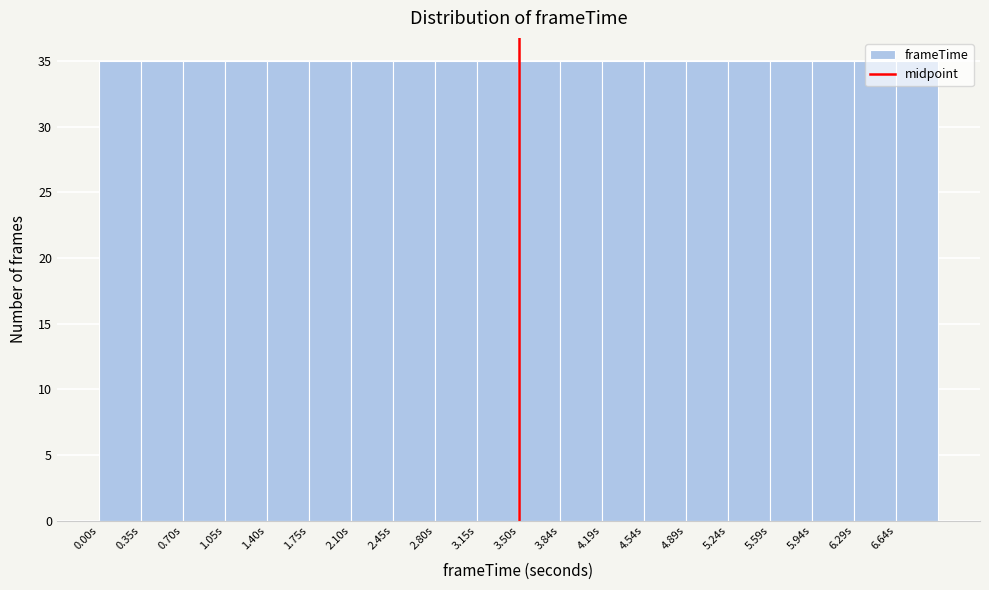

Reading left to right, list every bar in this chart as the range it spans on the x-axis followed by its height. Neither the bar edges nor the heights are printed on the chart, so give them approximately, as read against the axes.

0.00 to 0.35: 35
0.35 to 0.70: 35
0.70 to 1.05: 35
1.05 to 1.40: 35
1.40 to 1.75: 35
1.75 to 2.10: 35
2.10 to 2.45: 35
2.45 to 2.80: 35
2.80 to 3.15: 35
3.15 to 3.50: 35
3.50 to 3.85: 35
3.85 to 4.20: 35
4.20 to 4.55: 35
4.55 to 4.90: 35
4.90 to 5.25: 35
5.25 to 5.60: 35
5.60 to 5.95: 35
5.95 to 6.30: 35
6.30 to 6.65: 35
6.65 to 7.00: 35